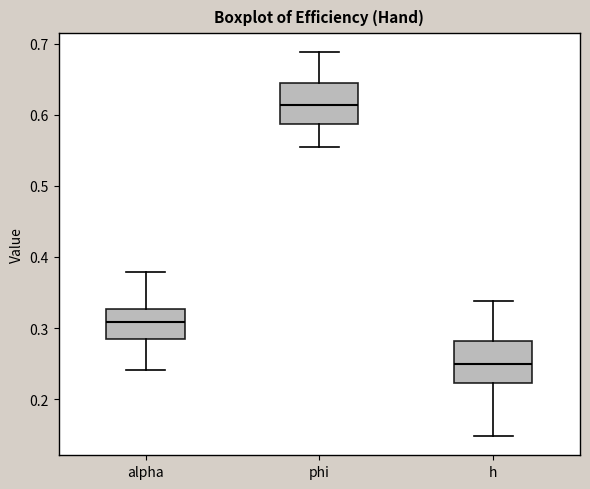

Which box's median line is the highest?

phi